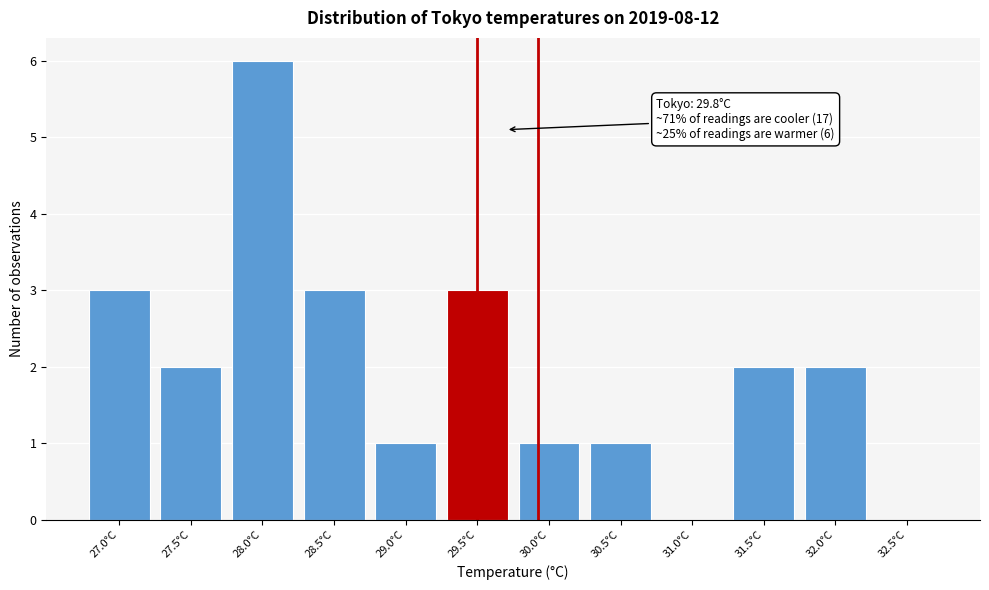

Reading left to right, transcribe all the data shown in this chart.

27.0°C=3	27.5°C=2	28.0°C=6	28.5°C=3	29.0°C=1	29.5°C=3	30.0°C=1	30.5°C=1	31.0°C=0	31.5°C=2	32.0°C=2	32.5°C=0